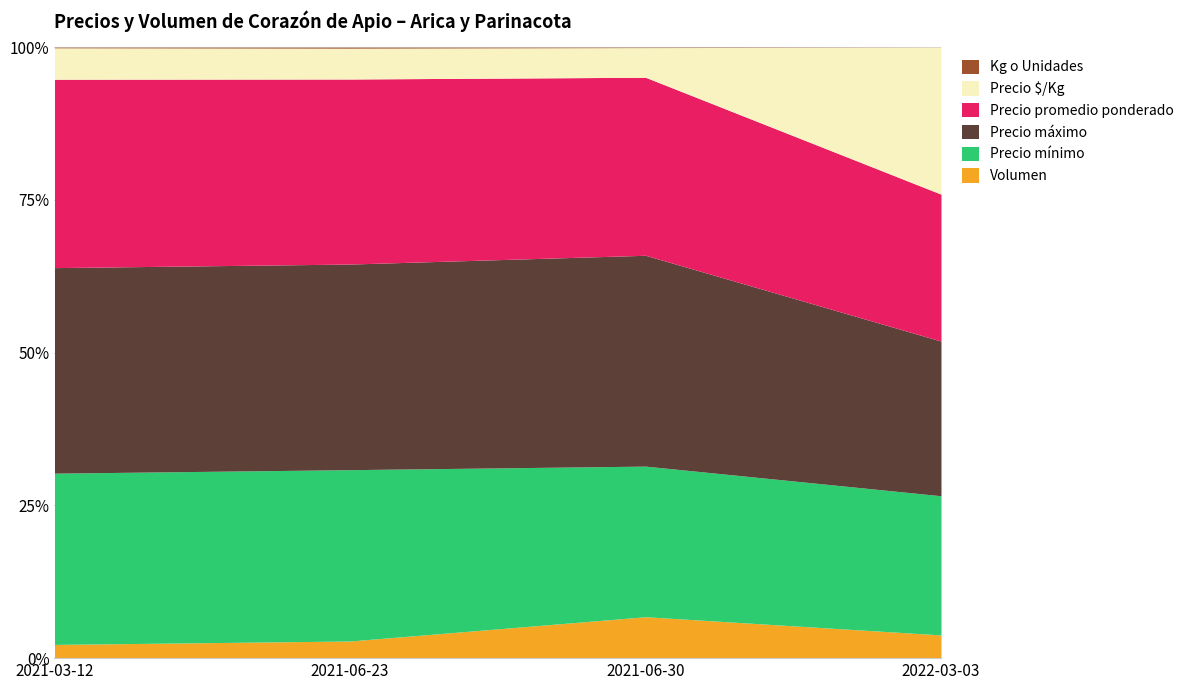

Which series has the largest total across all categories?

Precio máximo